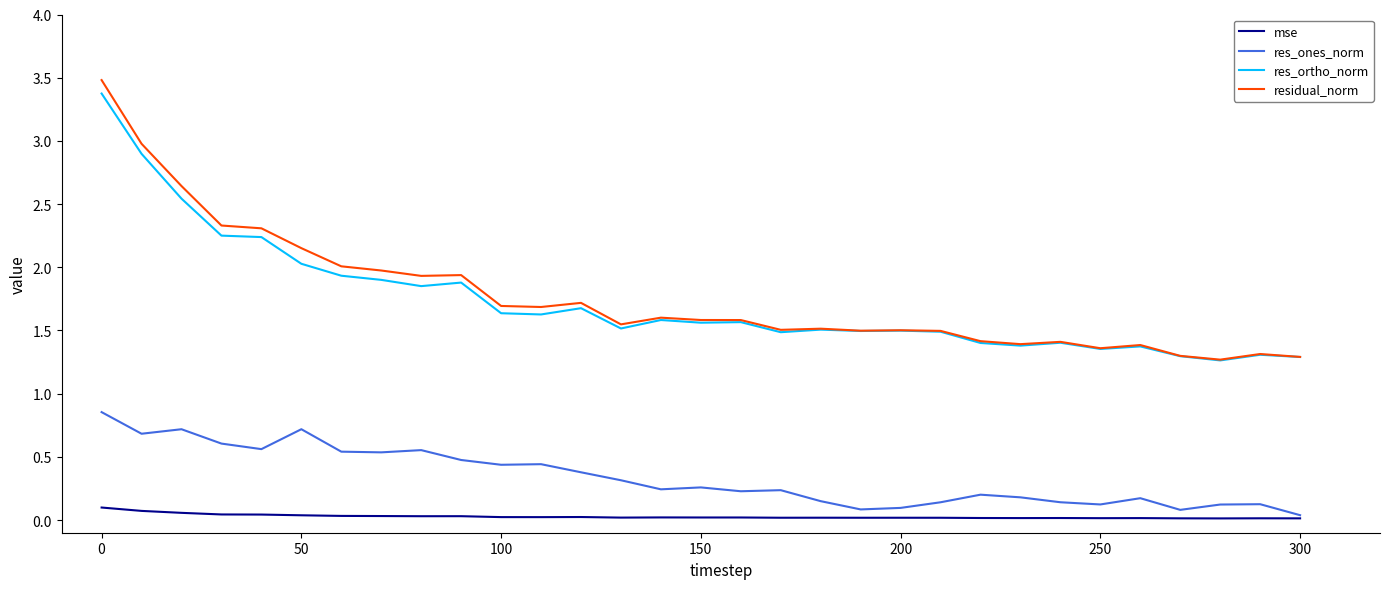

Which series has the widest spread of values?

residual_norm